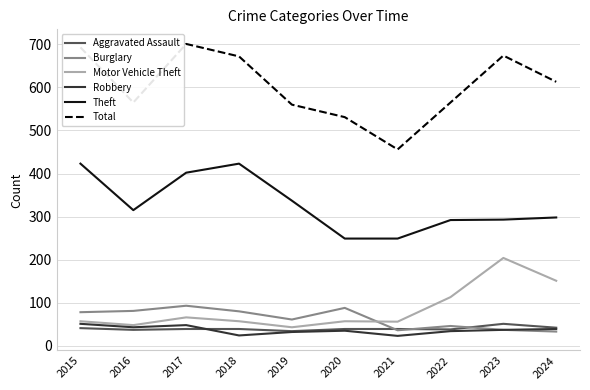

What is the maximum value for Burglary?

93